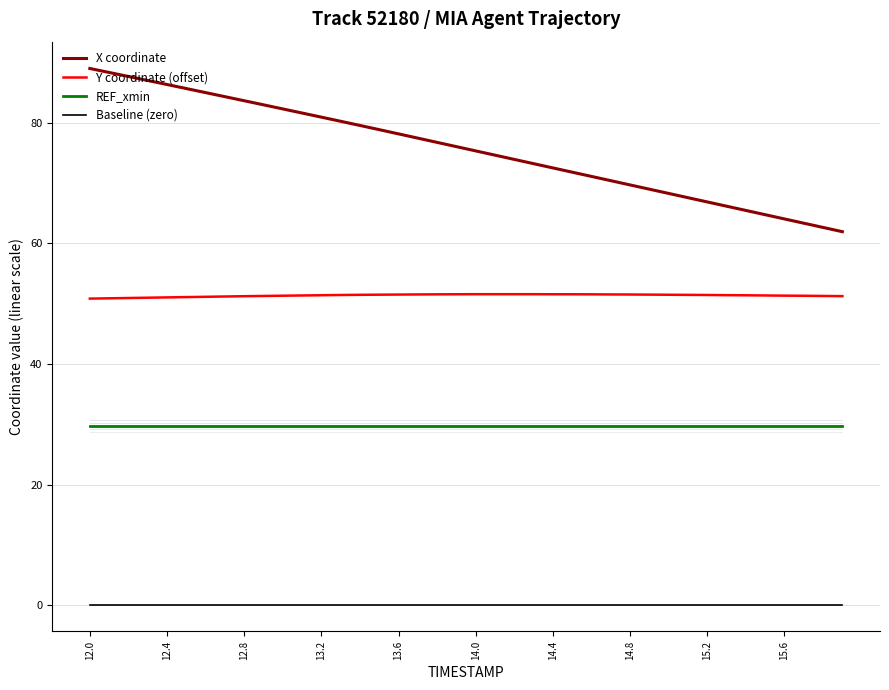

Rank the series by their maximum value, from lowest to highest.

Baseline (zero), REF_xmin, Y coordinate (offset), X coordinate